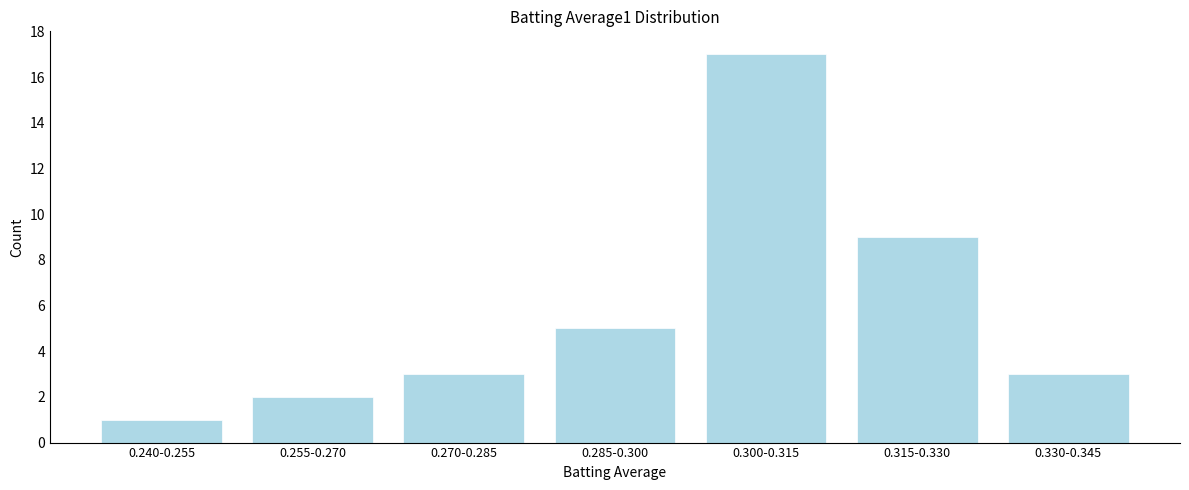

Reading right to left, extract all data points from this chart.

3	9	17	5	3	2	1